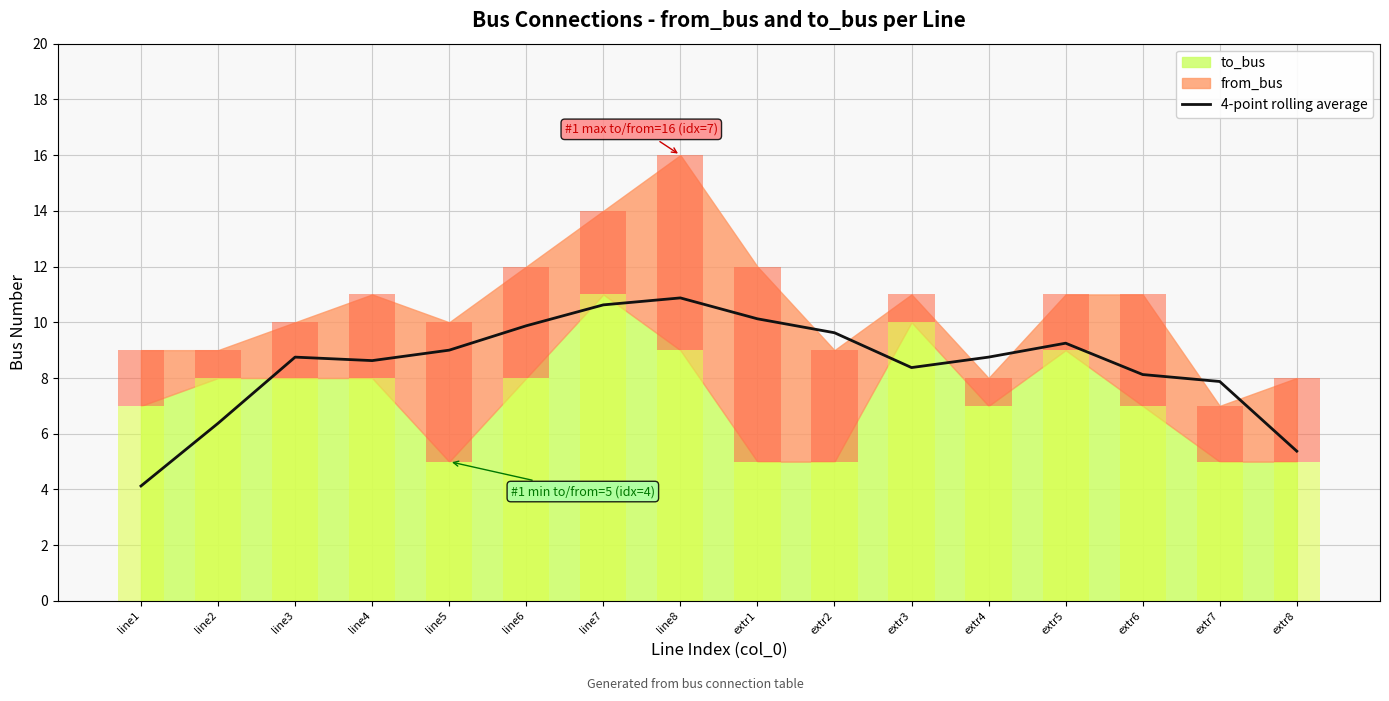

How many bars are there in total?

16